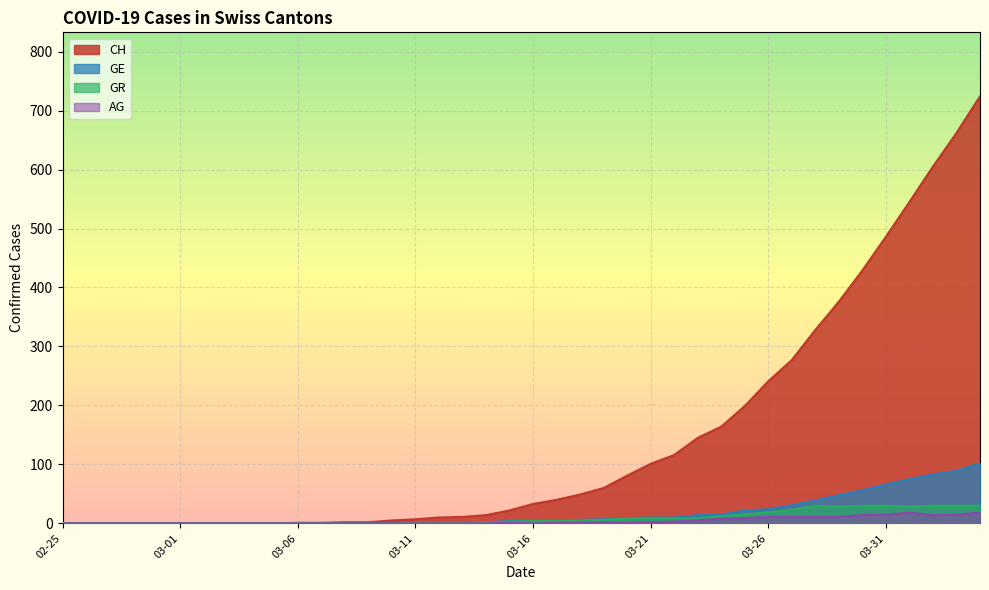

Reading right to left, extract all data points from this chart.

CH: 724	662	605	545	486	429	376	328	277	241	199	164	145	116	101	81	60	49	40	33	22	14	11	10	7	5	2	2	1	1	0	0	0	0	0	0	0	0	0	0
GE: 102	89	83	75	66	56	48	39	31	24	22	15	14	10	10	9	7	6	4	4	4	2	2	2	1	1	0	0	0	0	0	0	0	0	0	0	0	0	0	0
AG: 18	15	14	18	15	14	11	11	11	11	9	8	5	3	2	1	2	1	1	0	1	0	0	0	0	0	0	0	0	0	0	0	0	0	0	0	0	0	0	0
GR: 30	30	30	28	30	30	28	30	23	19	15	12	9	8	8	8	6	5	4	4	3	2	1	1	1	0	0	0	0	0	0	0	0	0	0	0	0	0	0	0